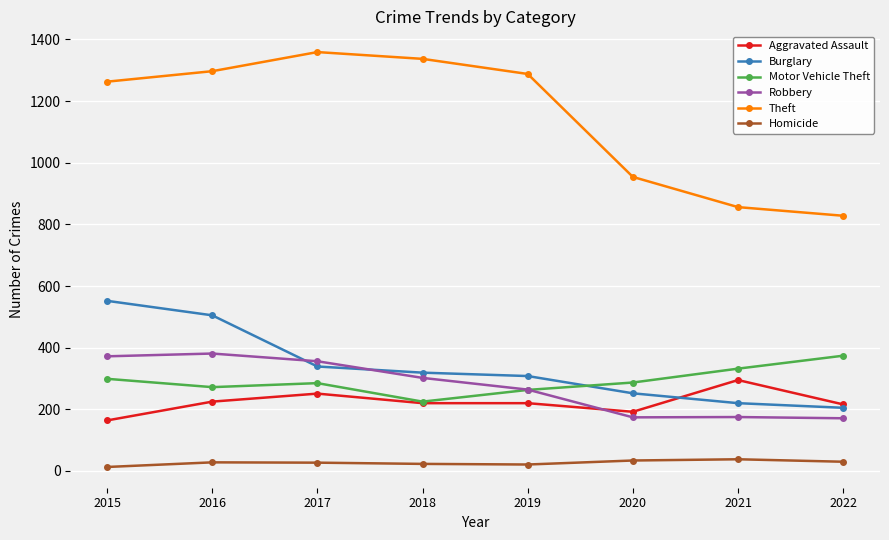

At which category does the chart reach its peak across all series?

2017